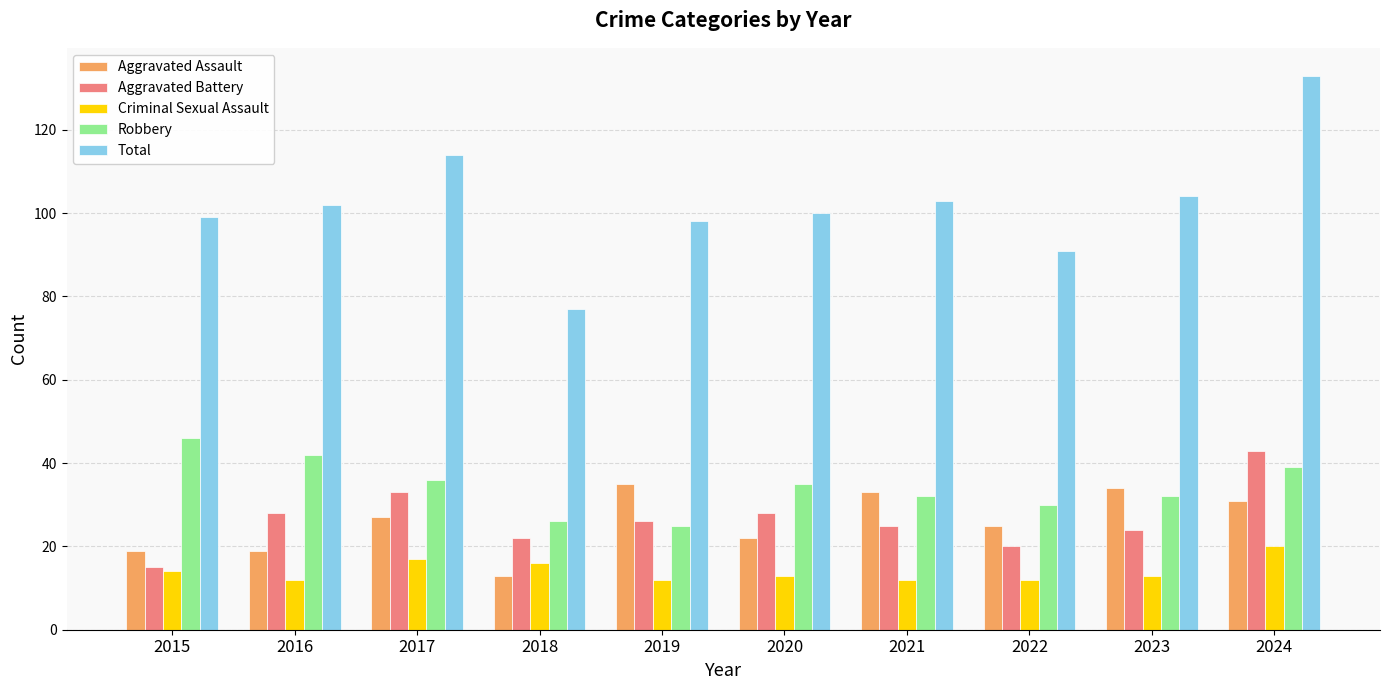

Which category has the highest value across all series?

2024